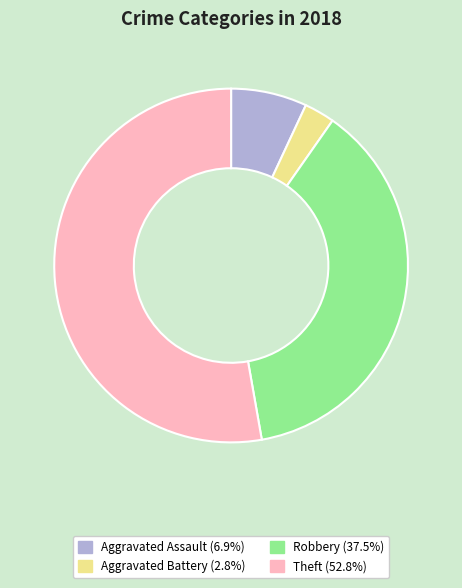

Approximately how many times larger is the value at Robbery compared to Aggravated Battery?

13.5